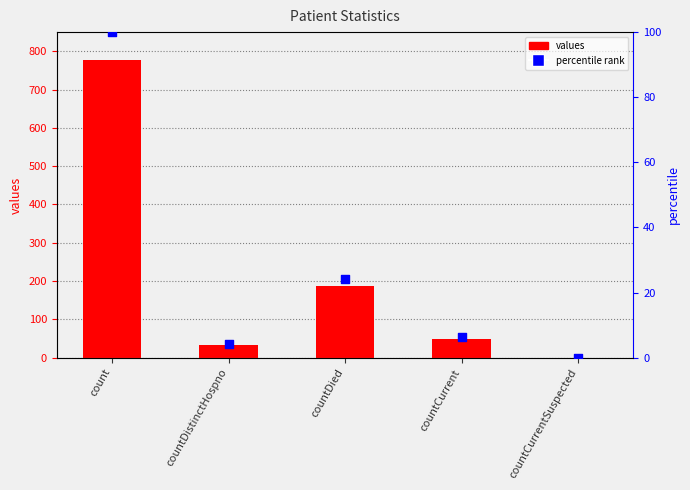

Which series has the widest spread of Y values?

values